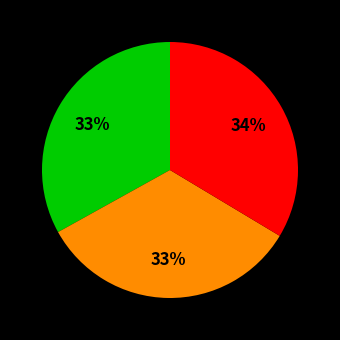

To the nearest percent, what is the average slice percentage?

33%